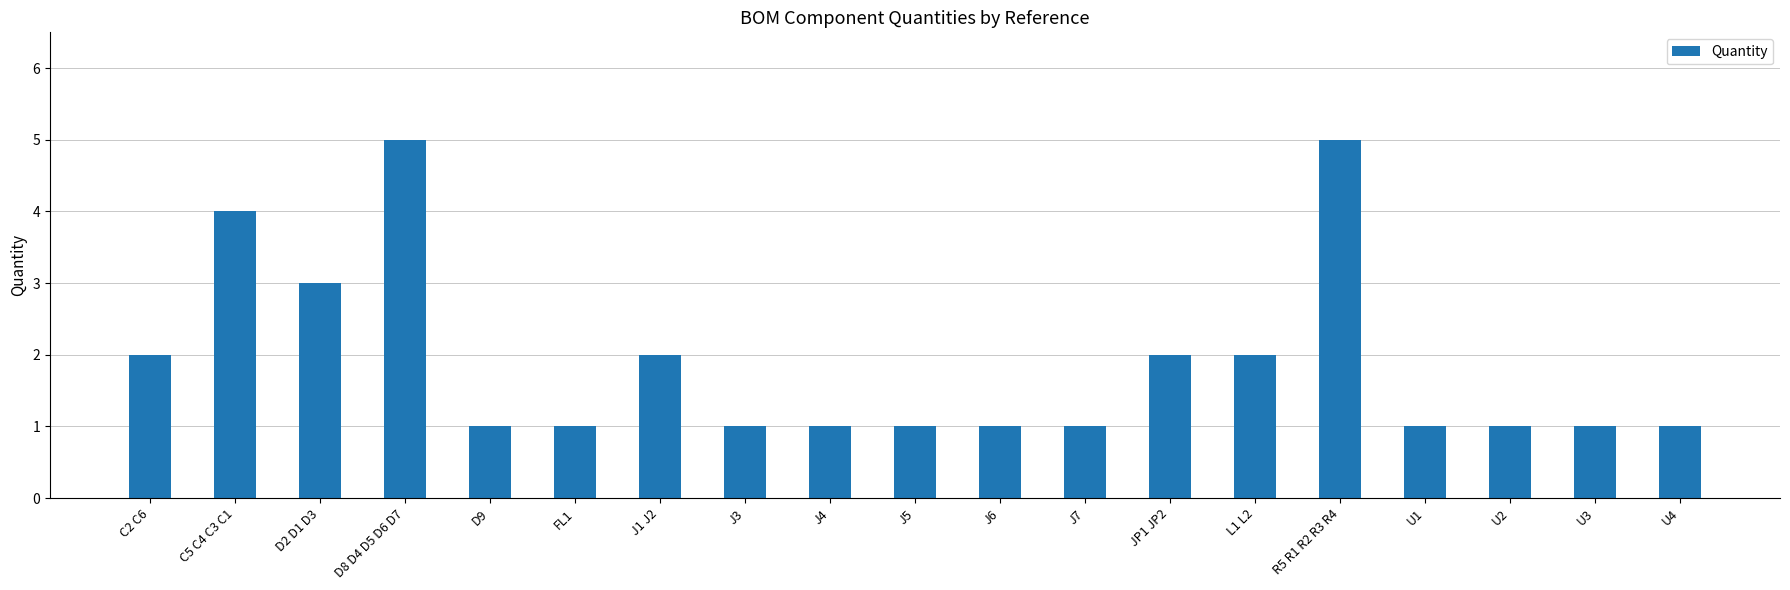

What is the maximum value shown in the chart?

5